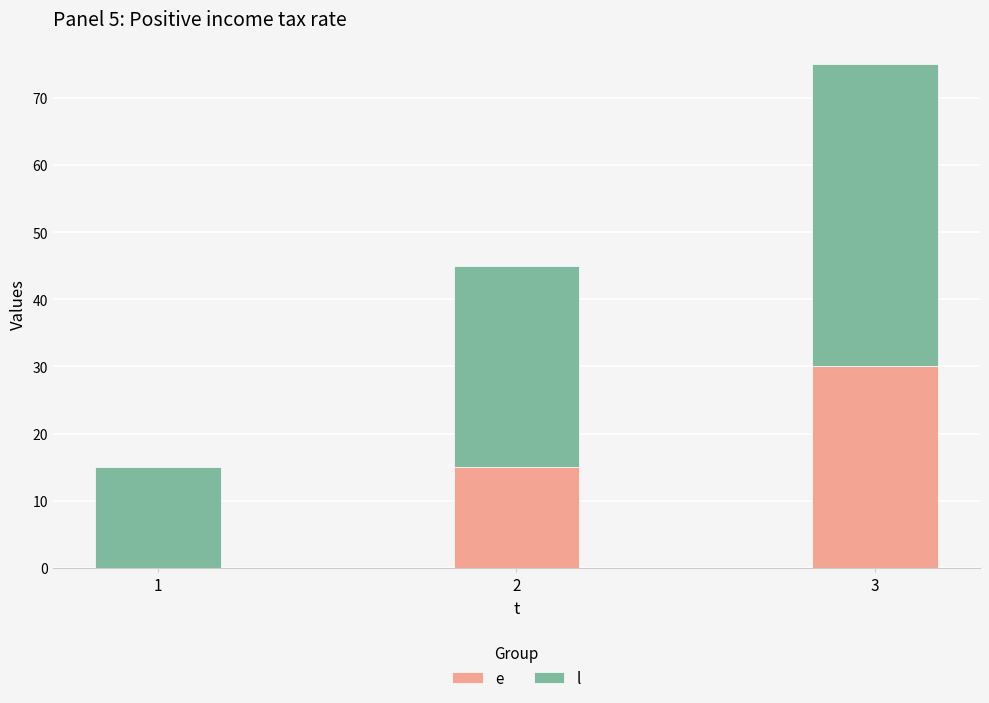

What is the total value across all series at 3?

75